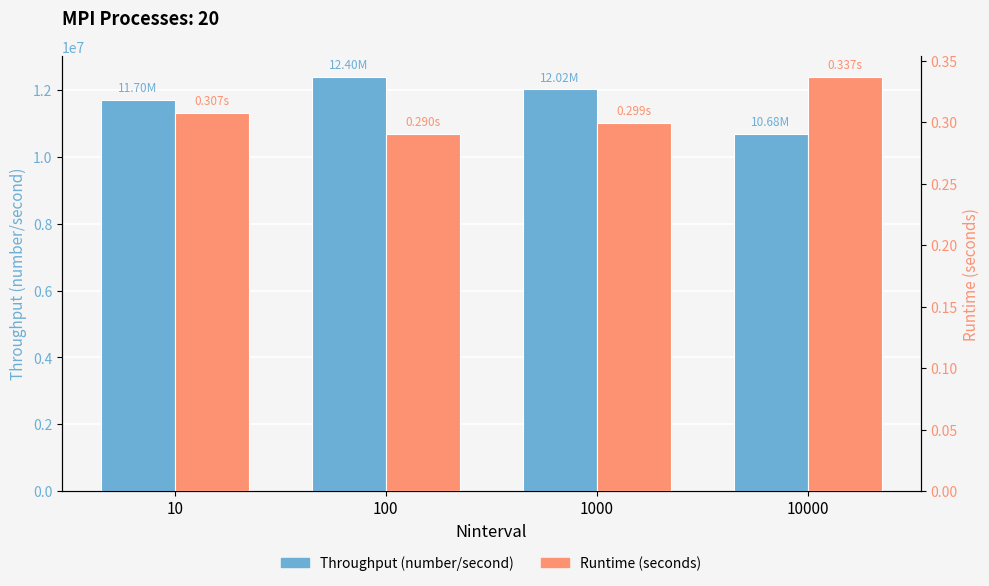

The Throughput (number/second) series shows 20842492.1 at 10. True or false?

False